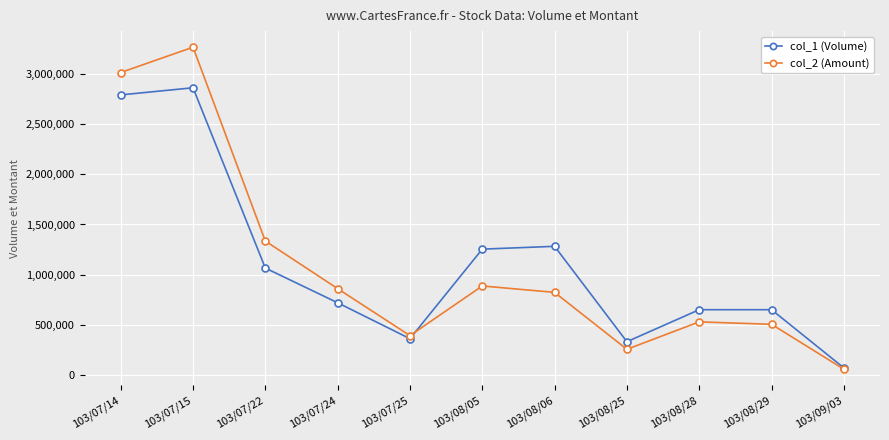

How many categories are shown in the chart?

11